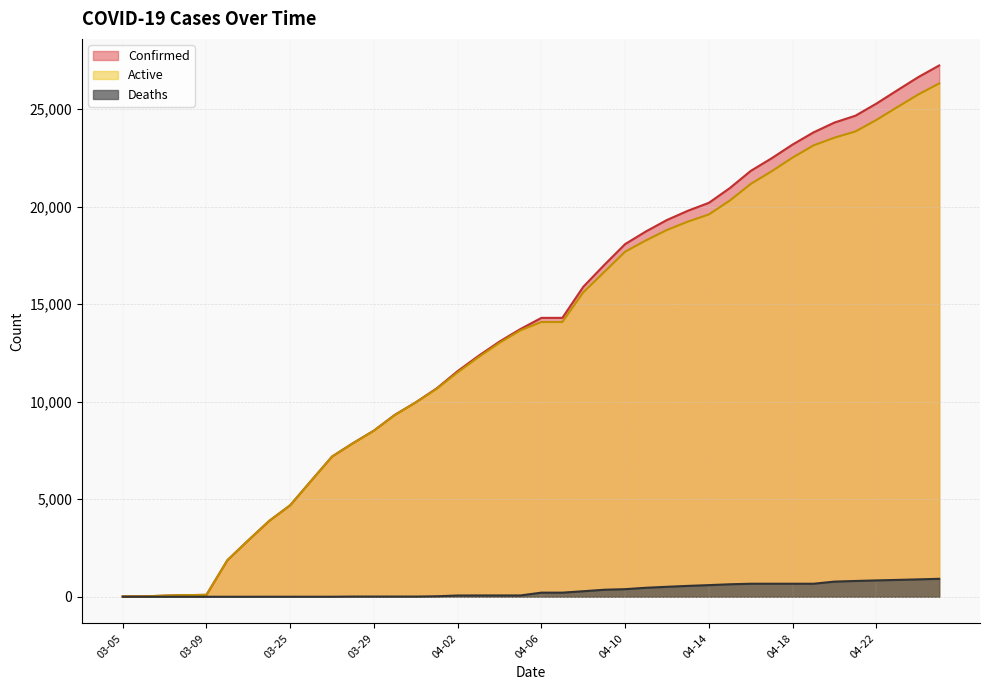

At which label does Confirmed first exceed 14294?

04-08